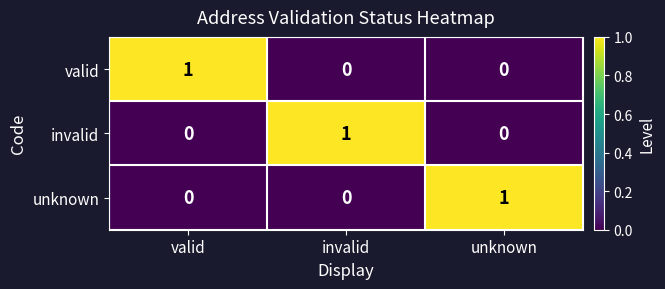

How many data points does each series have?

3